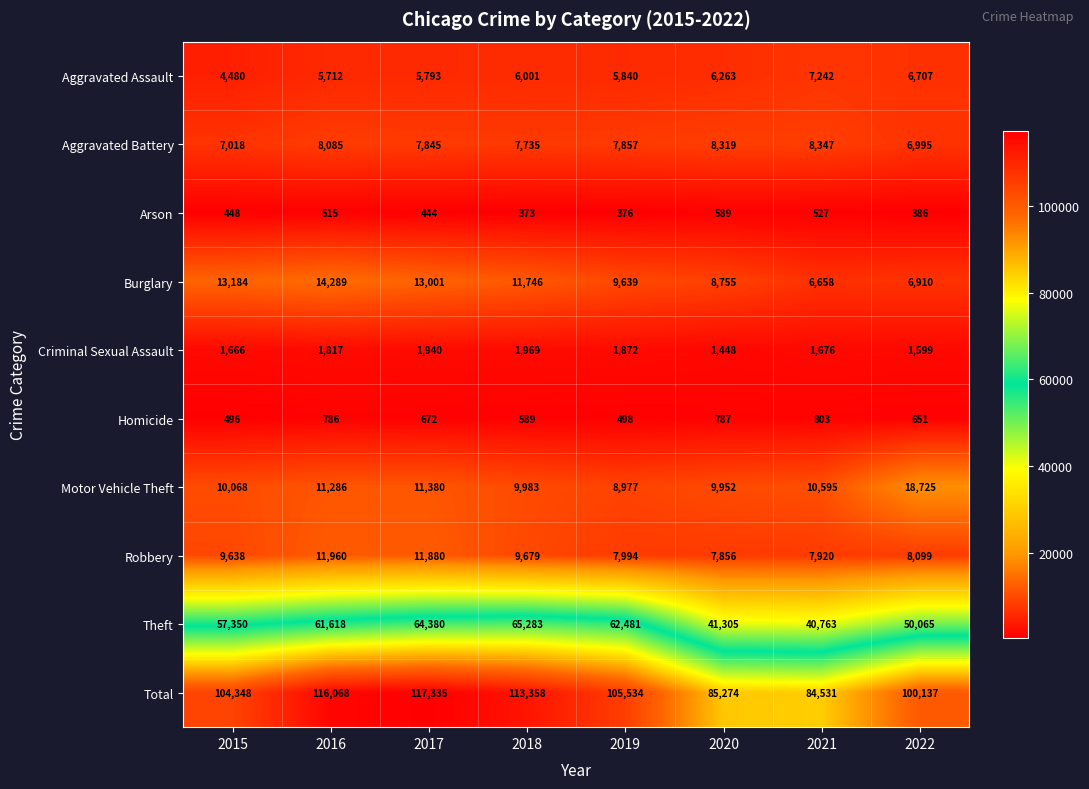

Which series has the largest total across all categories?

Total